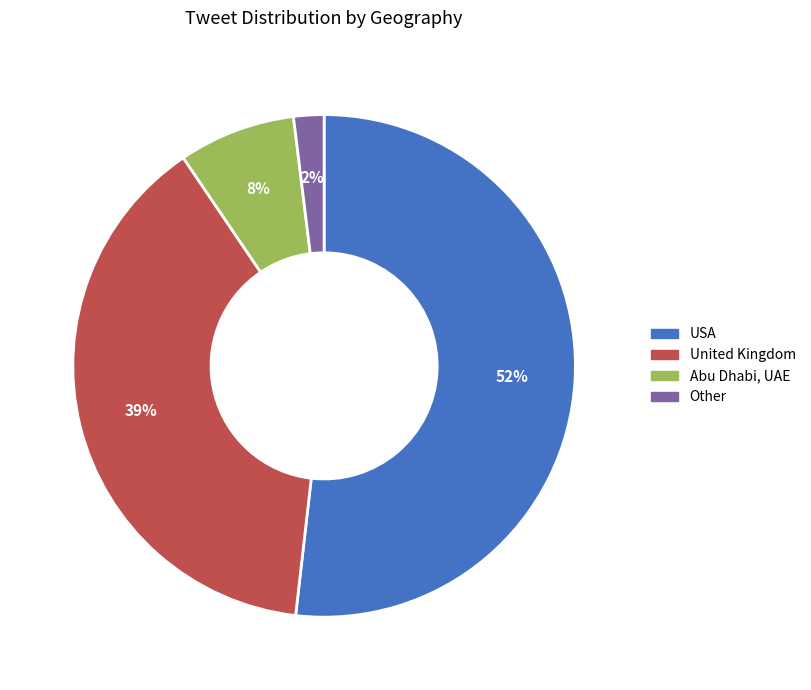

Which category has the smallest portion of the pie?

Other